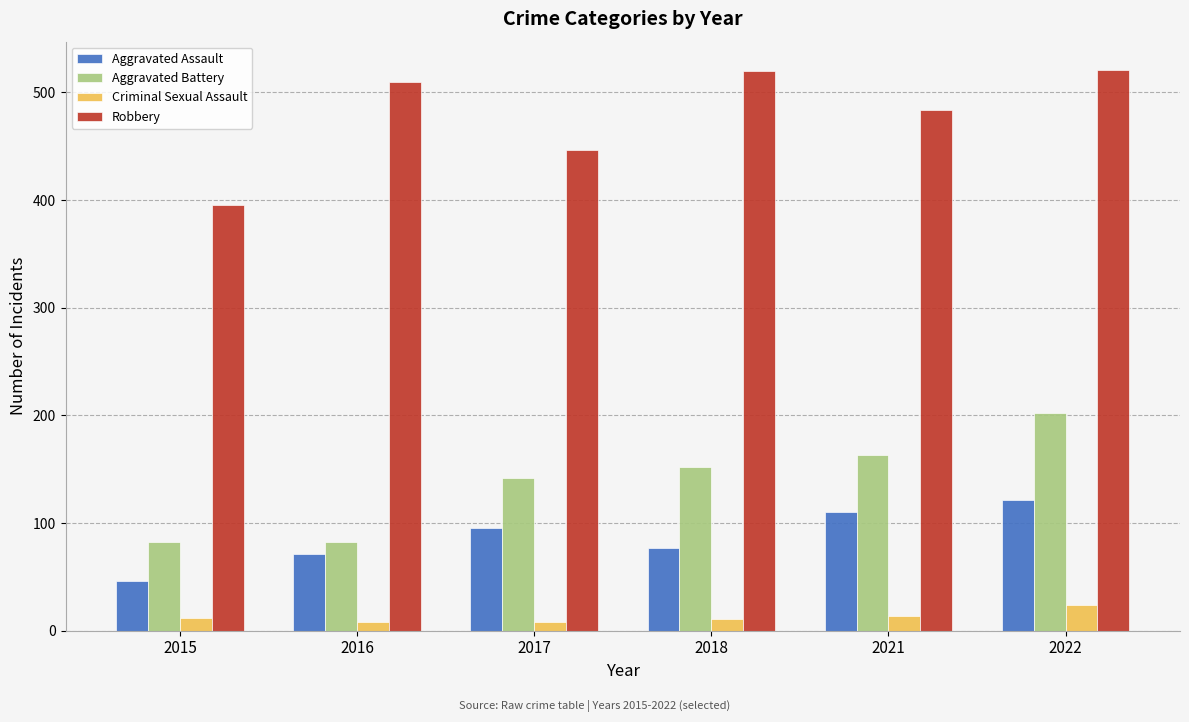

At how many categories does at least one series exceed 340?

6